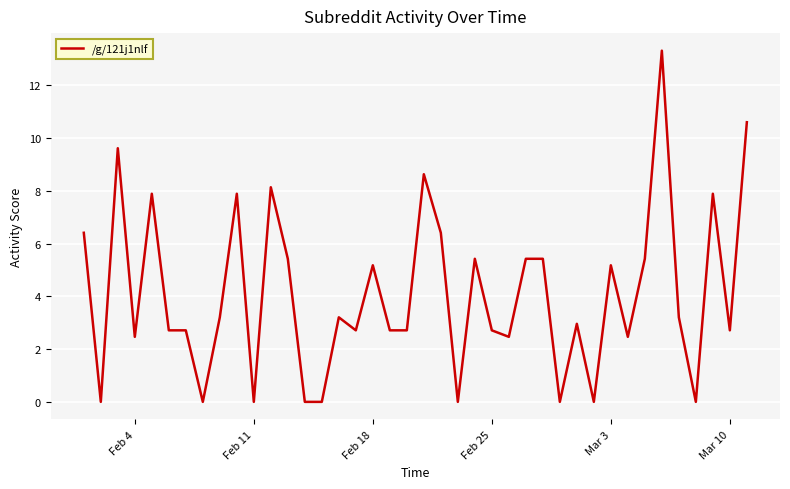

What is the greatest value displayed?

13.3